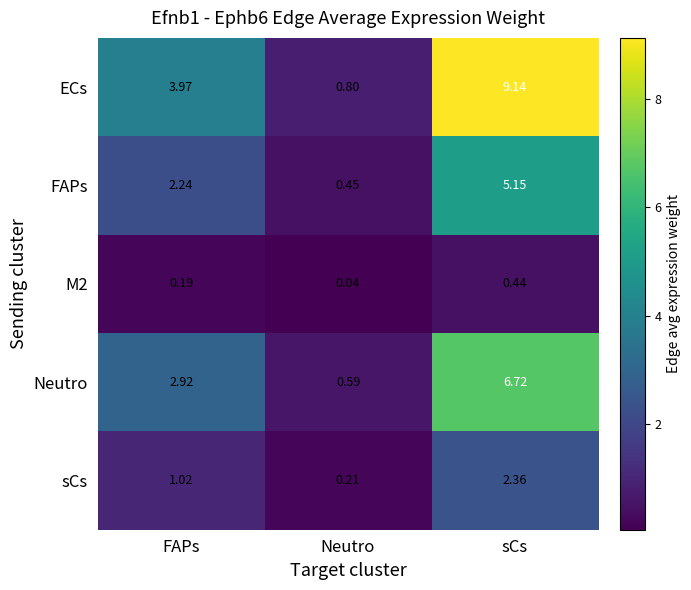

At which label does FAPs first exceed 2?

FAPs